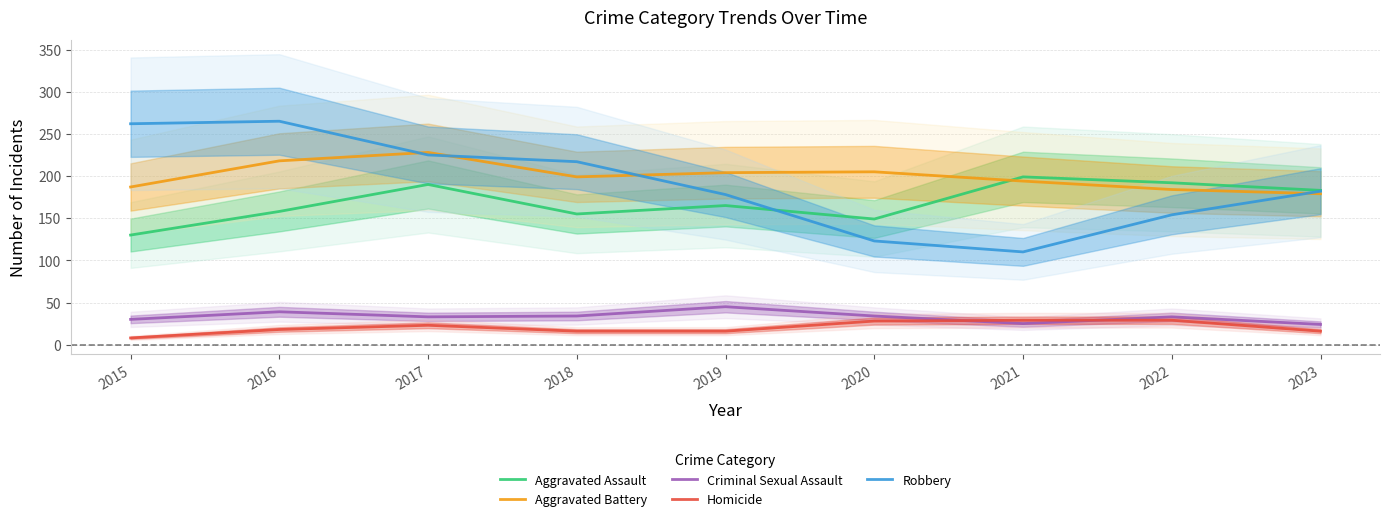

What is the maximum value shown in the chart?

265